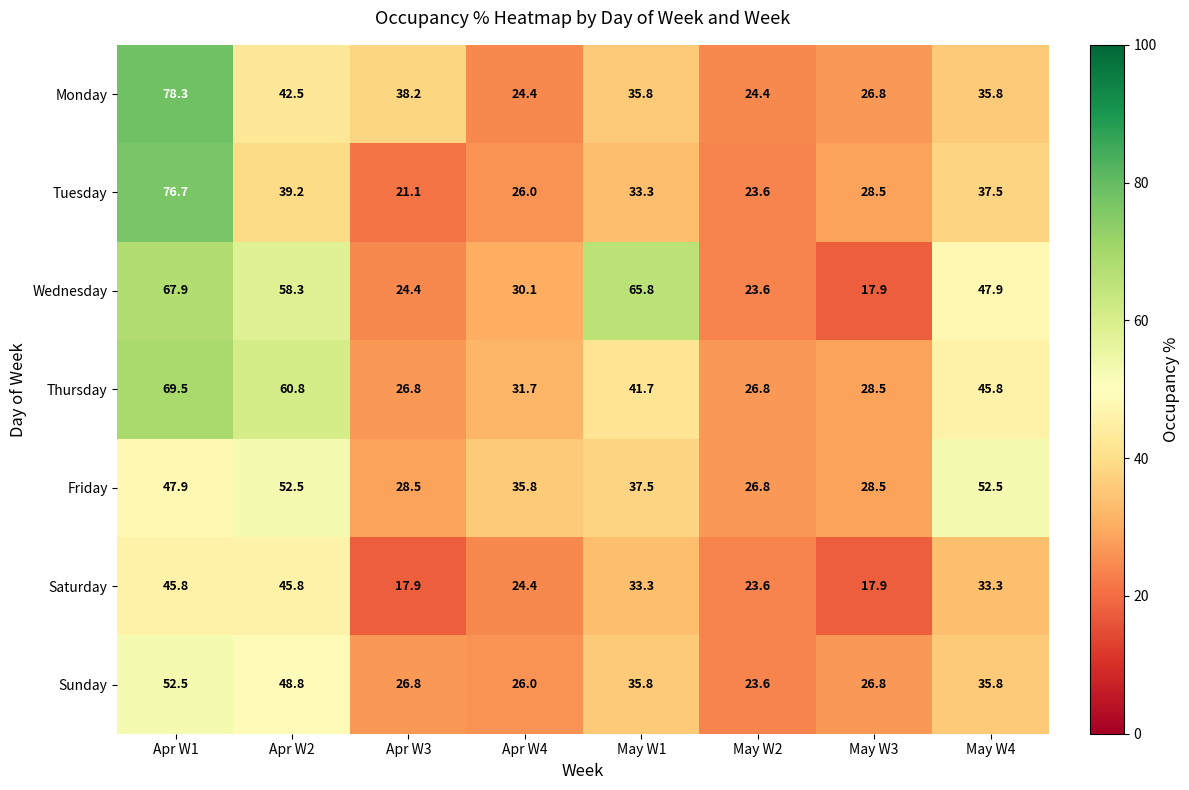

At how many categories does at least one series exceed 38?

5